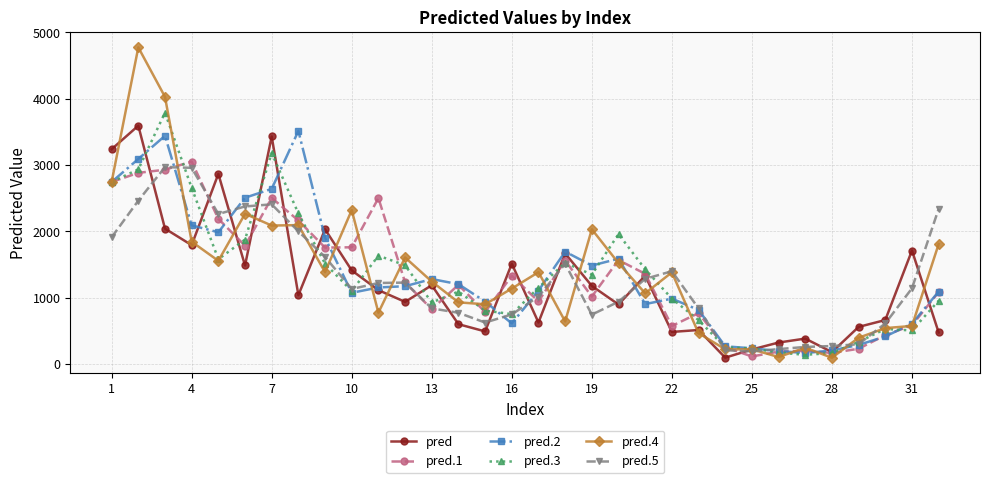

What is the value of the pred point at the 23rd from the left?

510.0